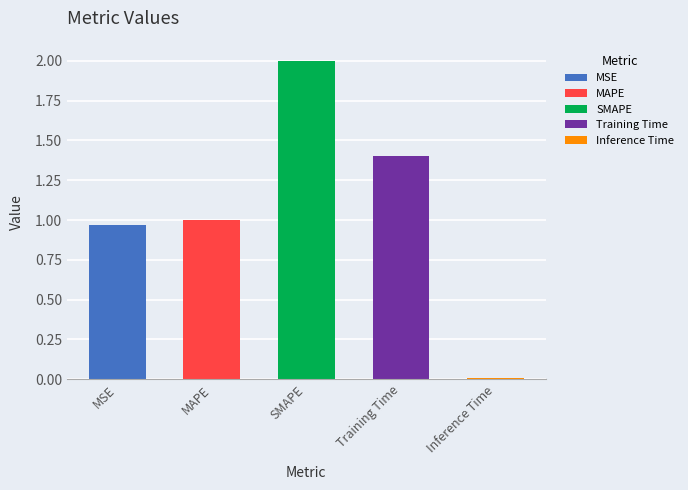

Reading right to left, what are all the values shown in this chart?

0.0	1.4	2.0	1.0	1.0